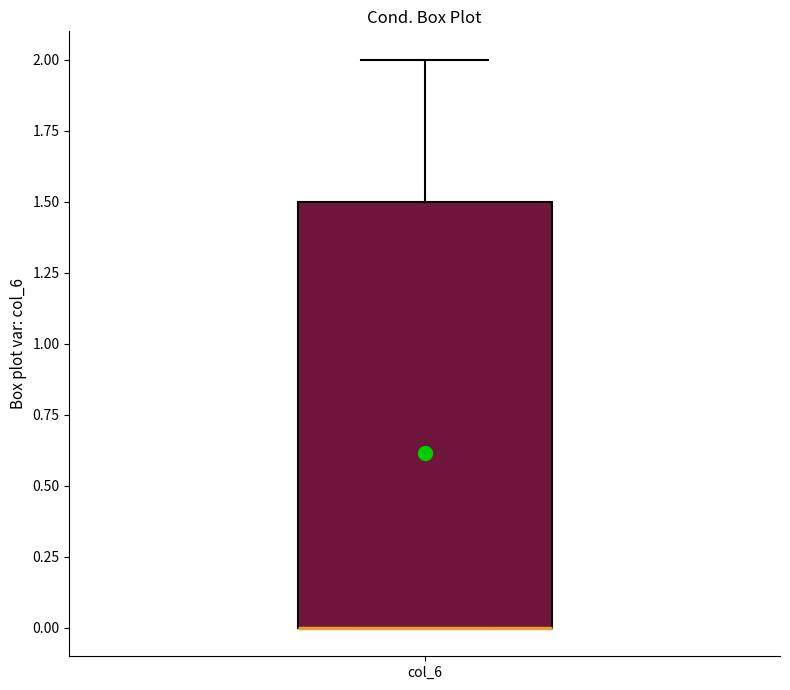

Read this box plot against the y-axis: the position of the median line, the range covered by the box, and the ends of both whiskers. The values are not printed on the chart, so give them approximately, as read against the axis.

median 0.0 (drawn on the box's lower edge), box 0.0 to 1.5, whiskers 0.0 to 2.0